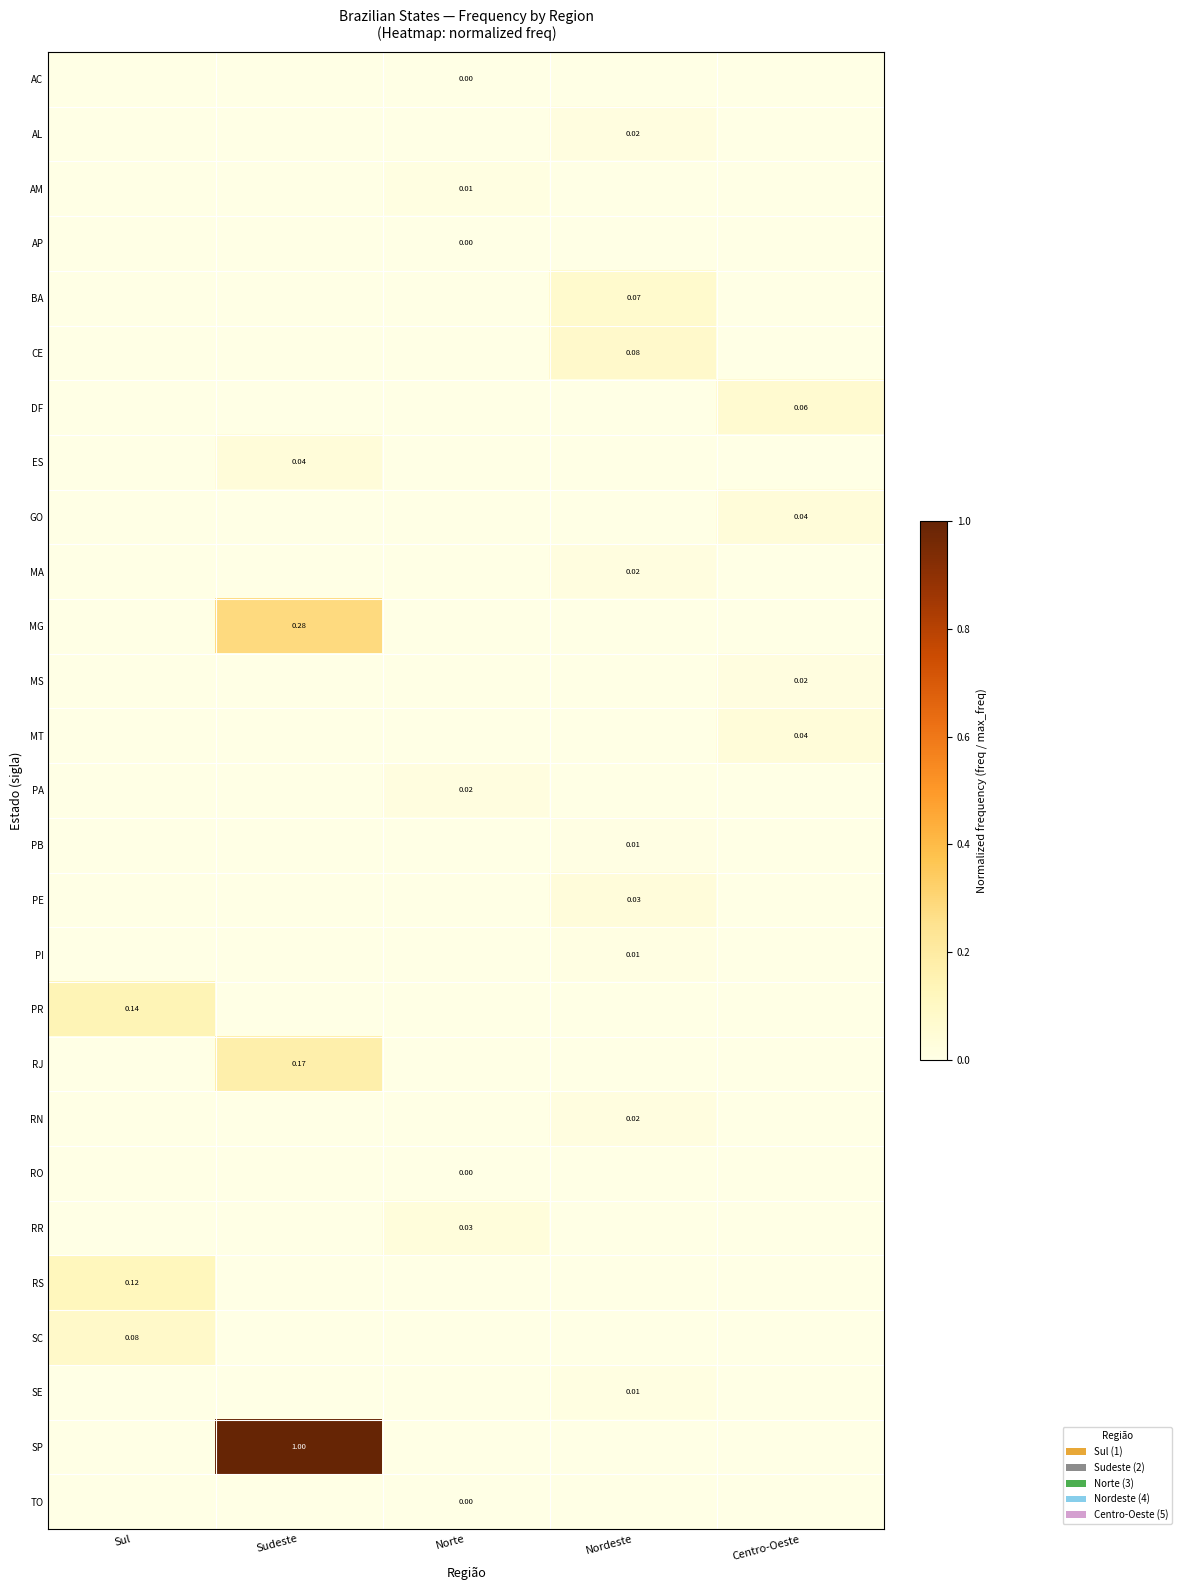

Which series has the largest range (max minus min)?

SP